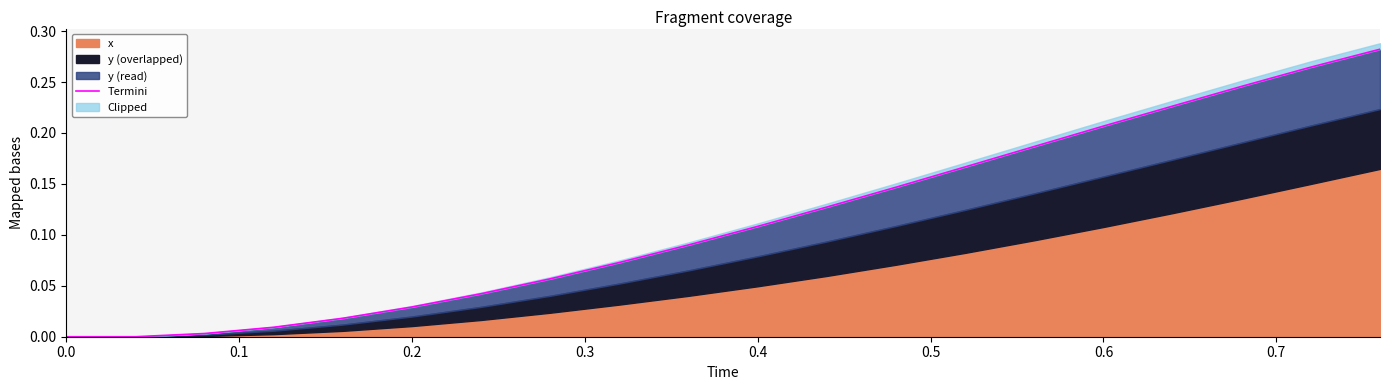

The chart shows a value of 0.0 at 0.5. True or false?

False